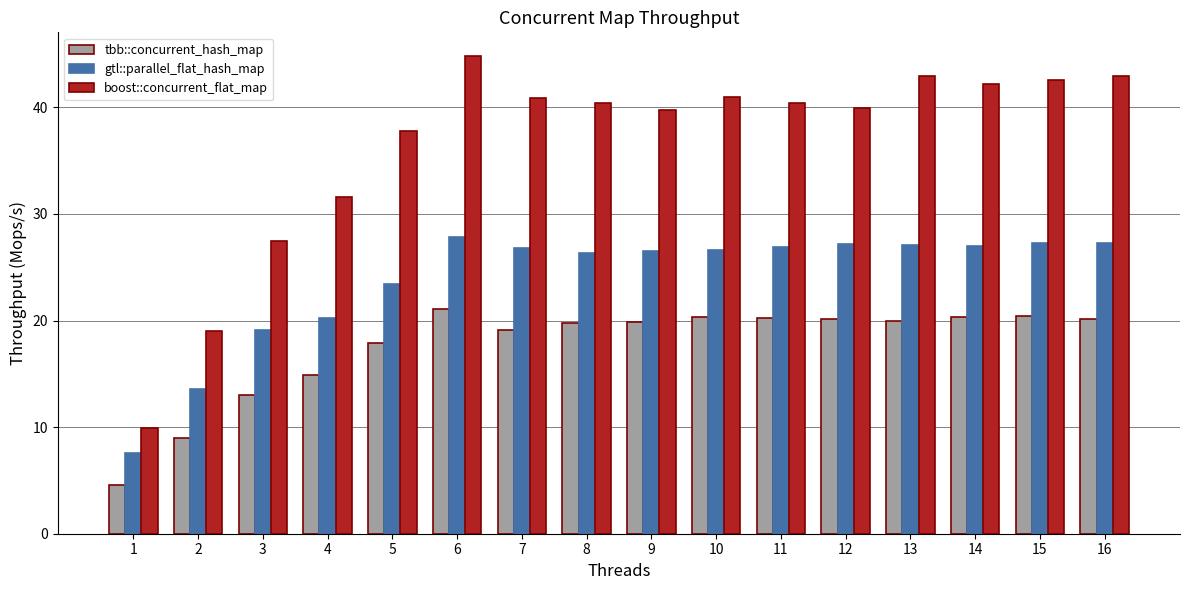

Which series has the widest spread of values?

boost::concurrent_flat_map